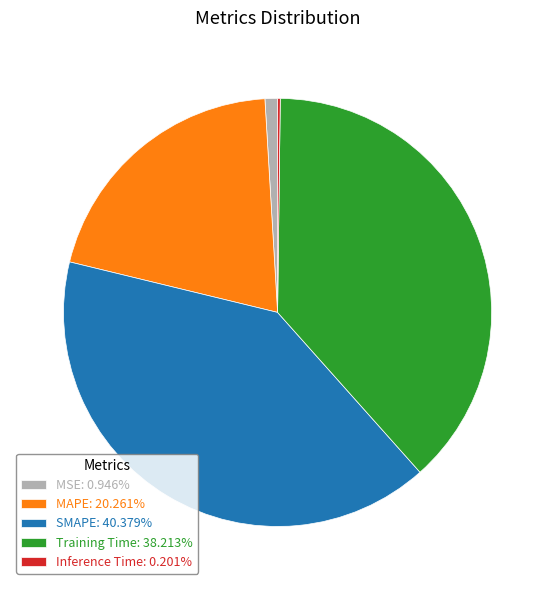

True or false: MAPE accounts for 20% of the total.

True